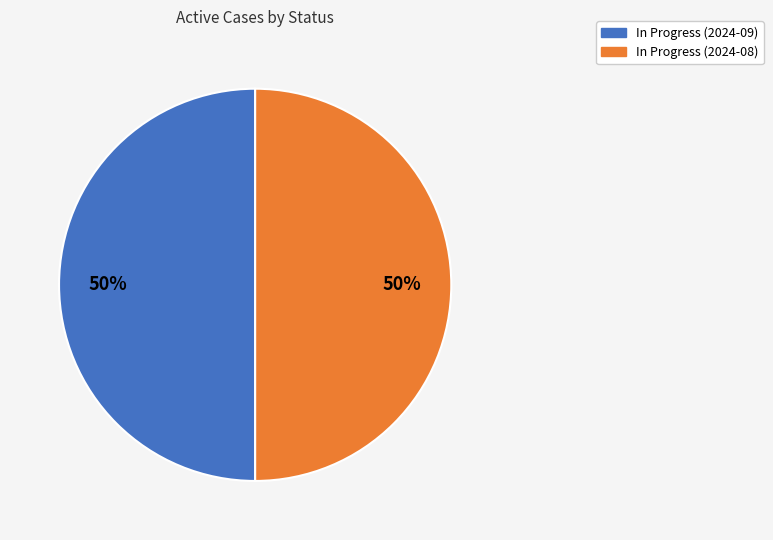

To the nearest percent, what is the average slice percentage?

50%